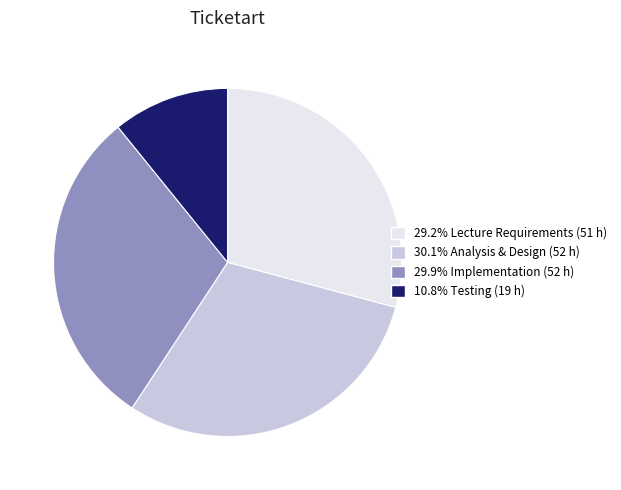

Does any single category account for the majority?

No